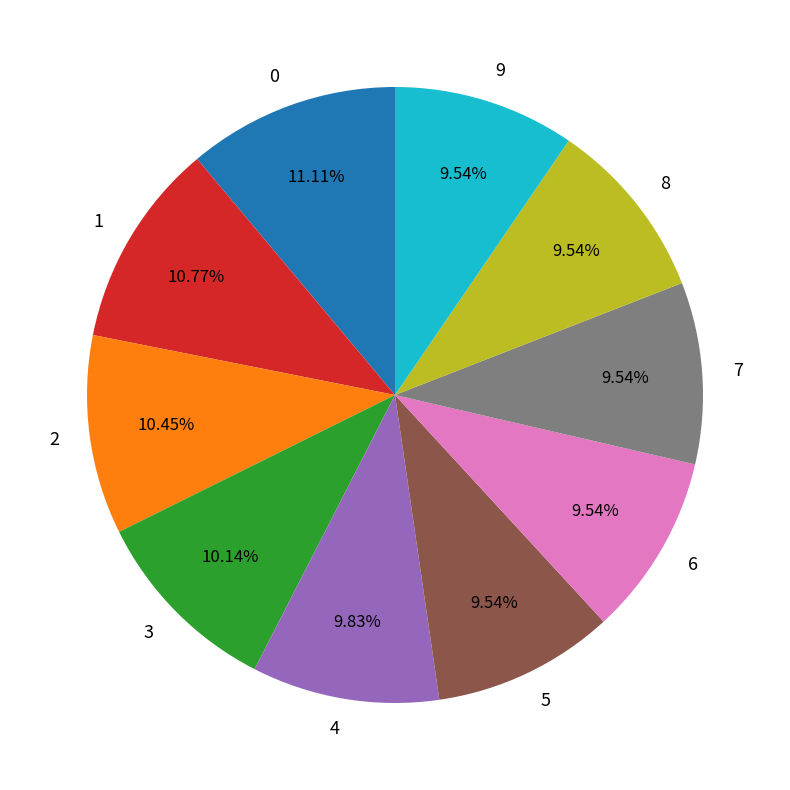

What percentage is NOT represented by 4?

90.2%